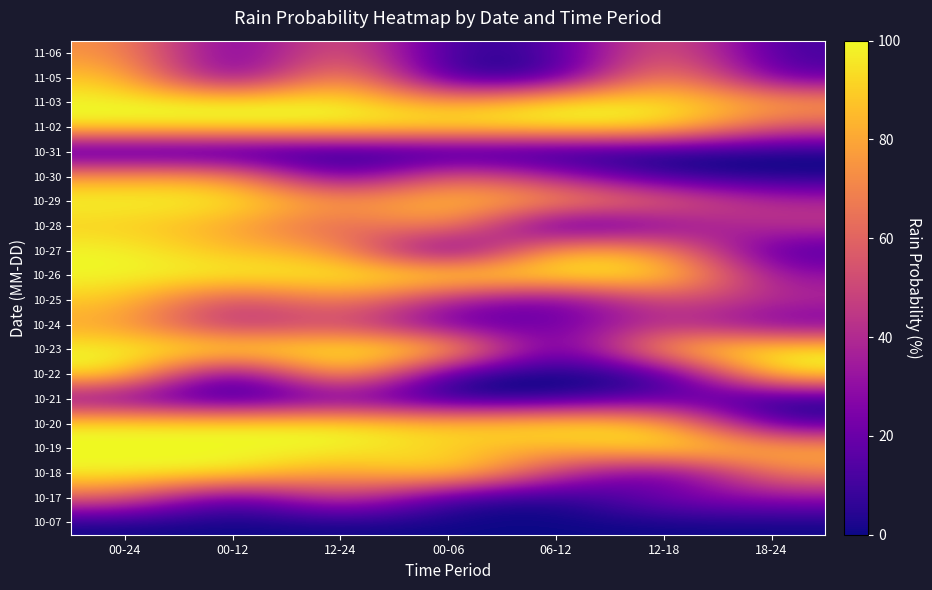

Rank the series by their maximum value, from highest to lowest.

10-18, 10-19, 10-20, 10-22, 10-23, 10-26, 10-27, 10-29, 11-02, 11-03, 10-25, 10-28, 11-05, 10-24, 10-30, 11-06, 10-17, 10-21, 10-07, 10-31